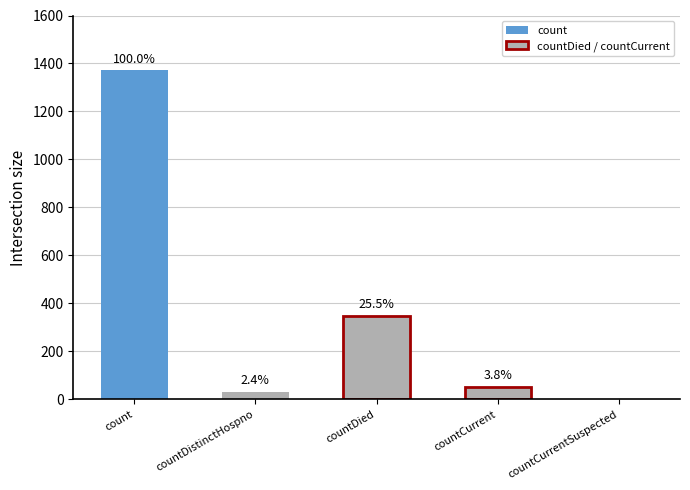

Where does the data first go above 52?

count